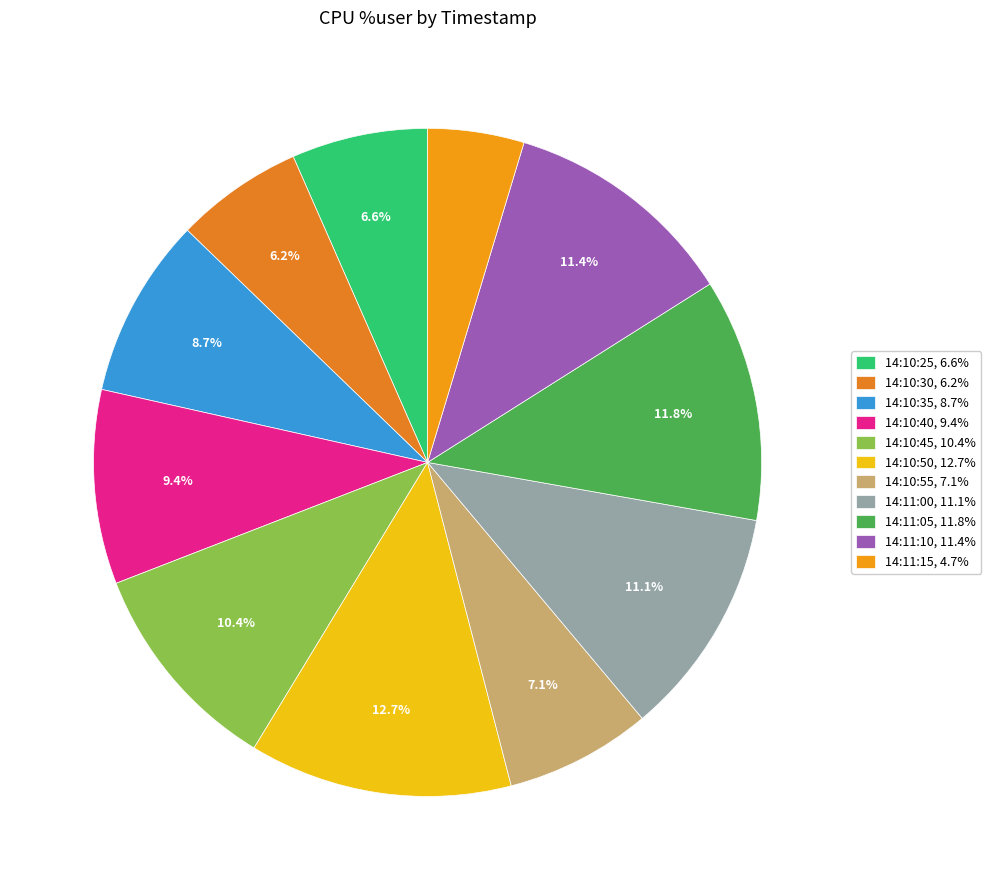

To the nearest percent, what is the combined percentage of 14:10:45 and 14:10:55?

17%